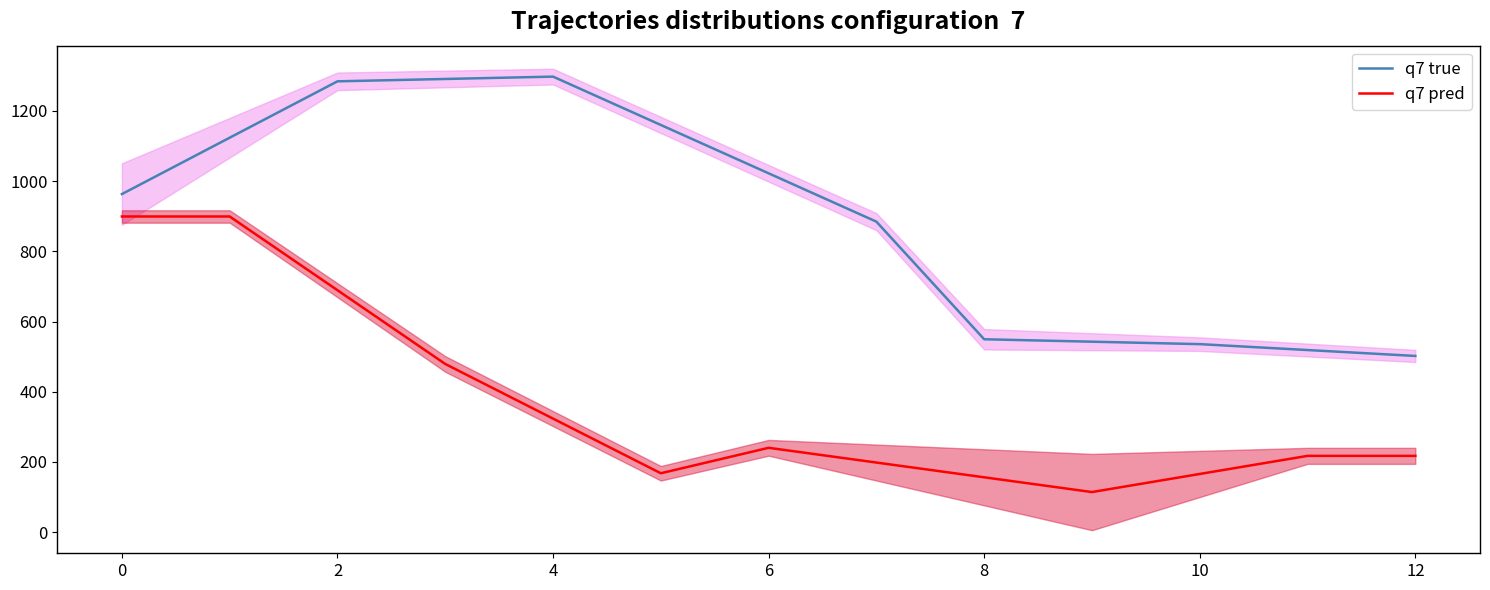

What is the lowest value of the q7 pred series?

114.2